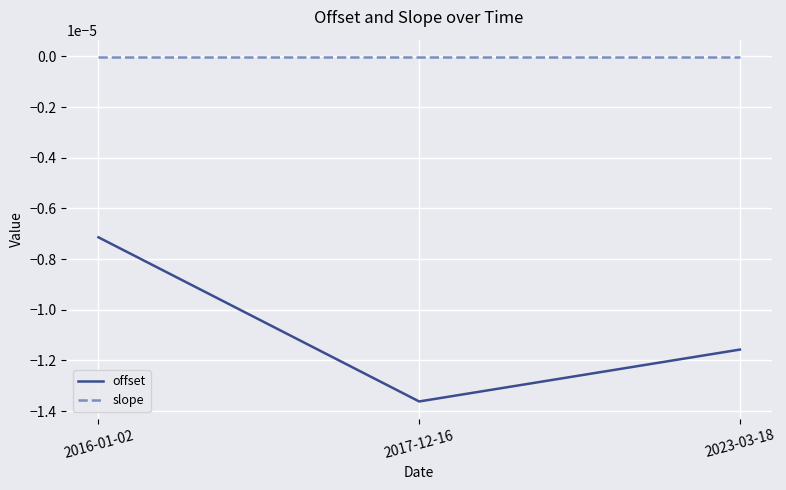

What position from the right is 2023-03-18?

1